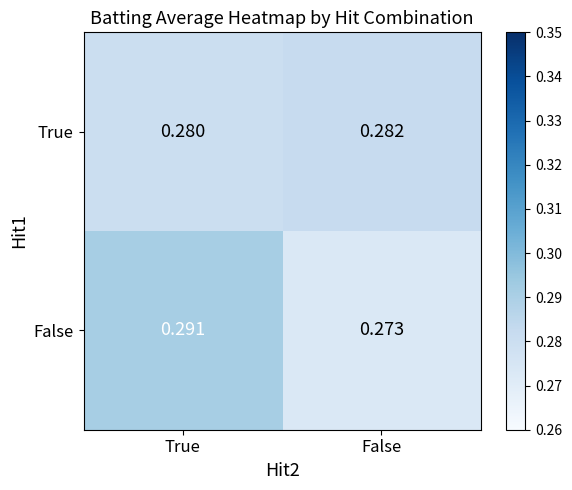

At which label does True reach its peak?

False